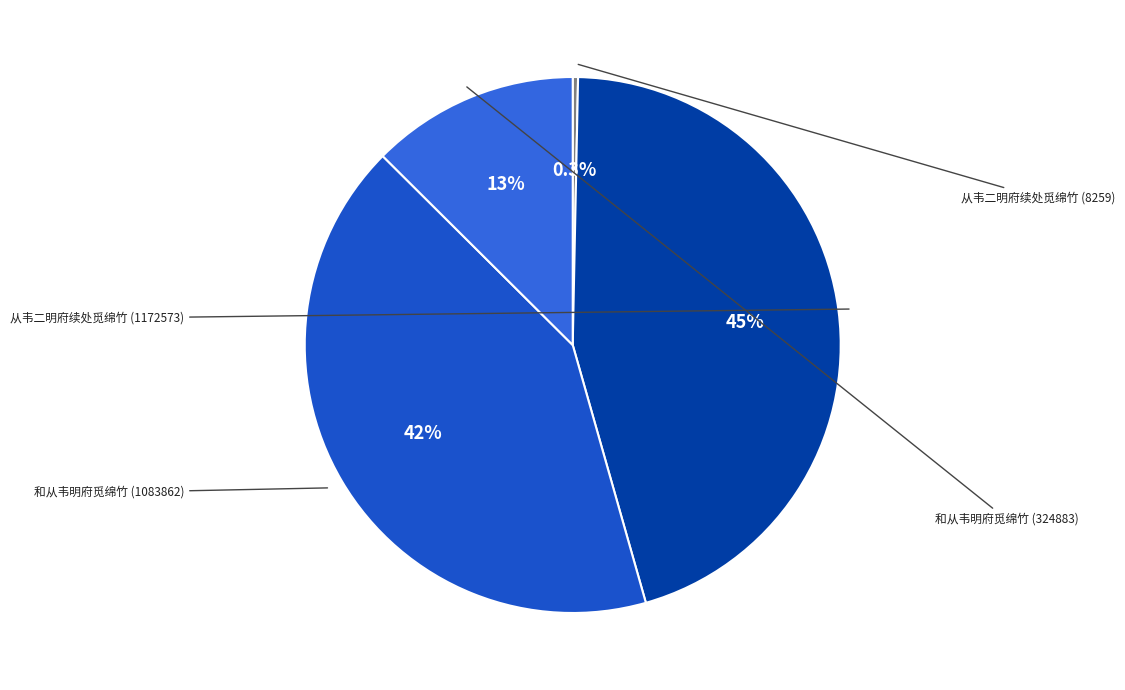

Which category has the biggest portion of the pie?

从韦二明府续处觅绵竹 (1172573)